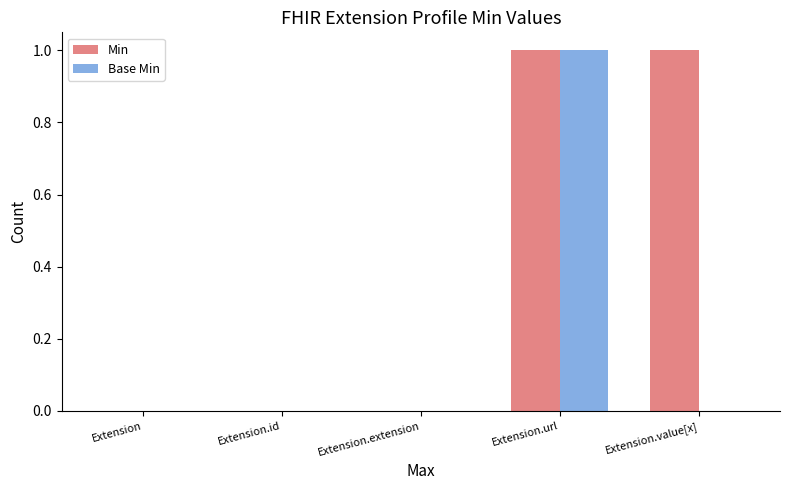

The Min series shows 1 at Extension.value[x]. True or false?

True